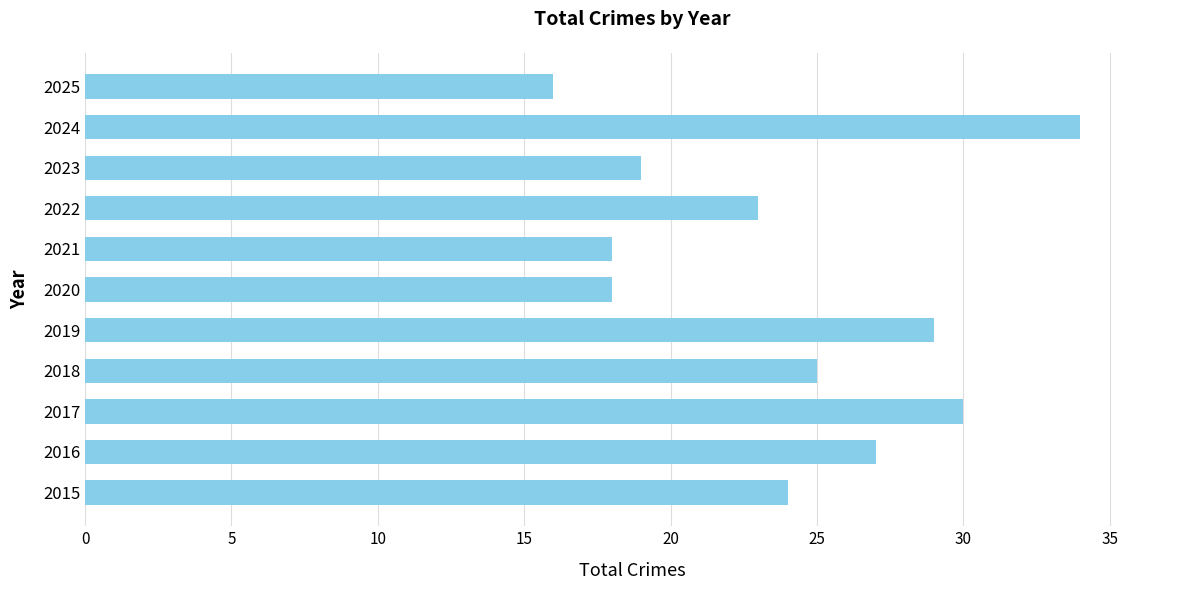

How many bars are there in total?

11